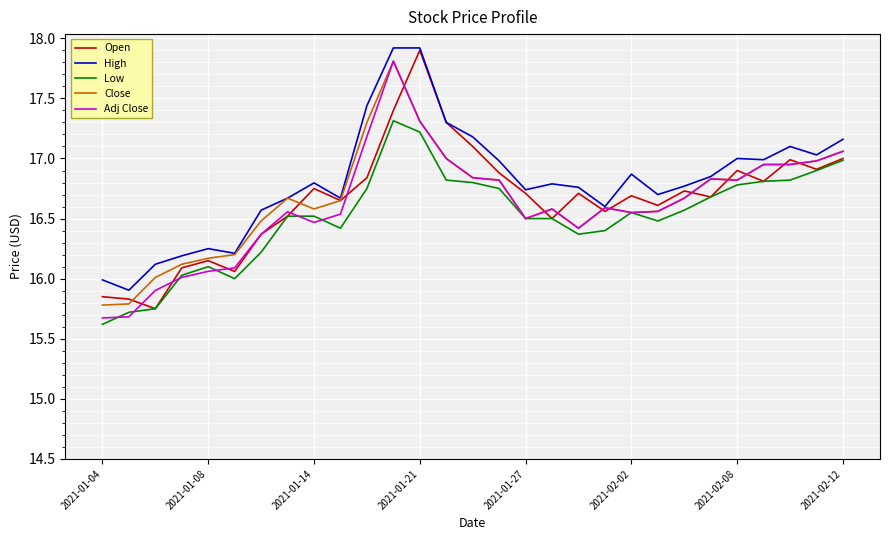

What is the greatest value displayed?

17.9